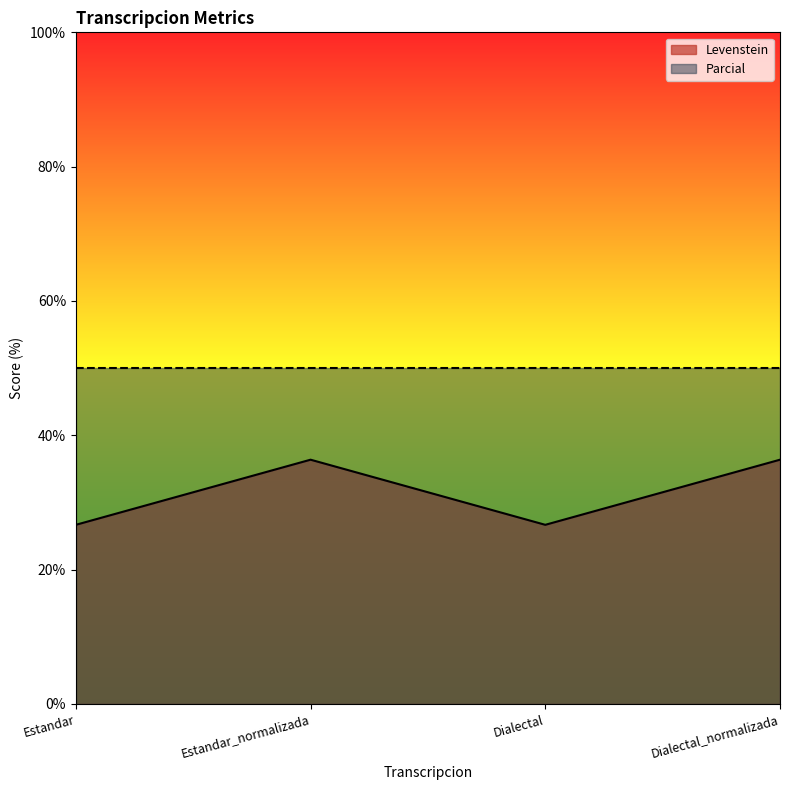

How many interior local peaks (higher than both neighbors) does the data have?

1